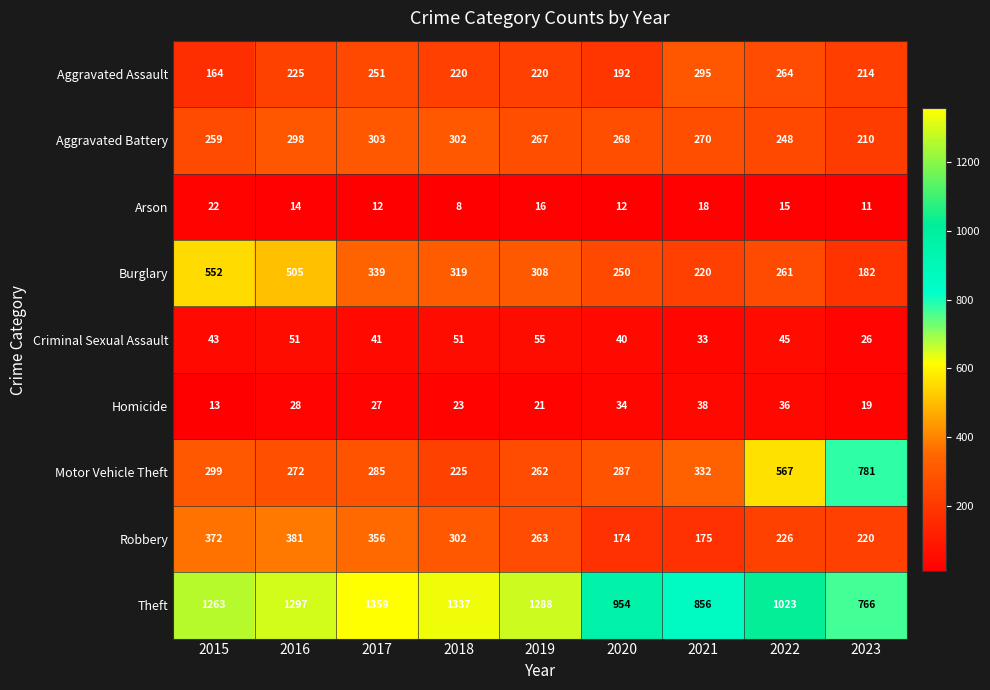

True or false: Aggravated Assault has a value of 82 at 2016.

False